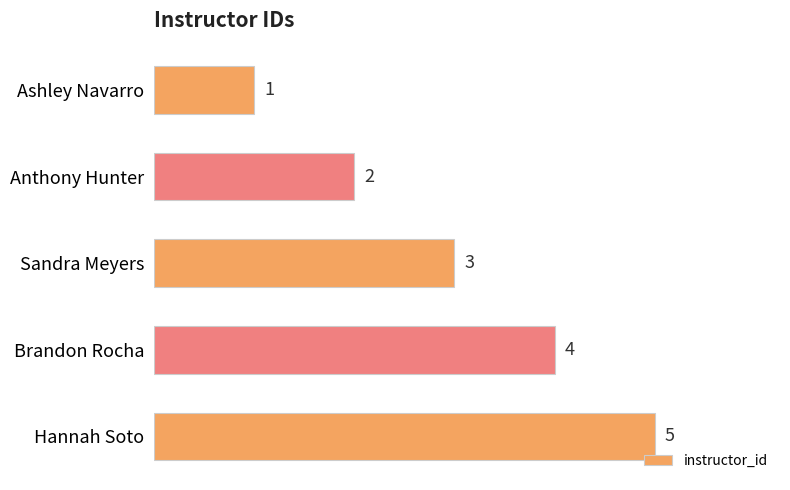

At which category does the chart reach its peak across all series?

Hannah Soto